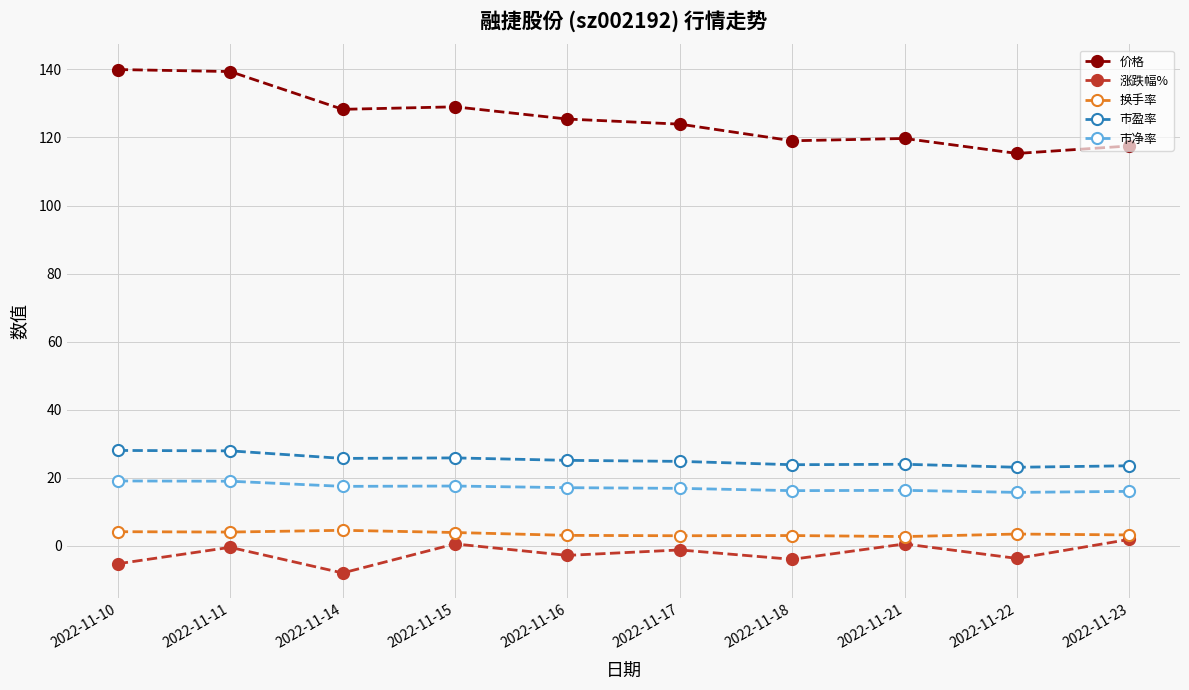

Rank the series at 2022-11-18 from lowest to highest value.

涨跌幅%, 换手率, 市净率, 市盈率, 价格